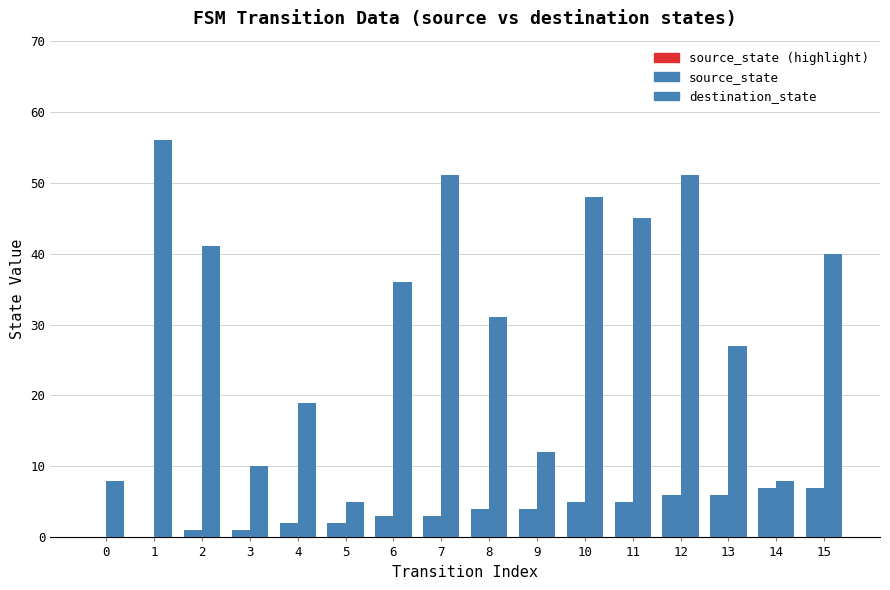

Count the number of data series in this chart.

2